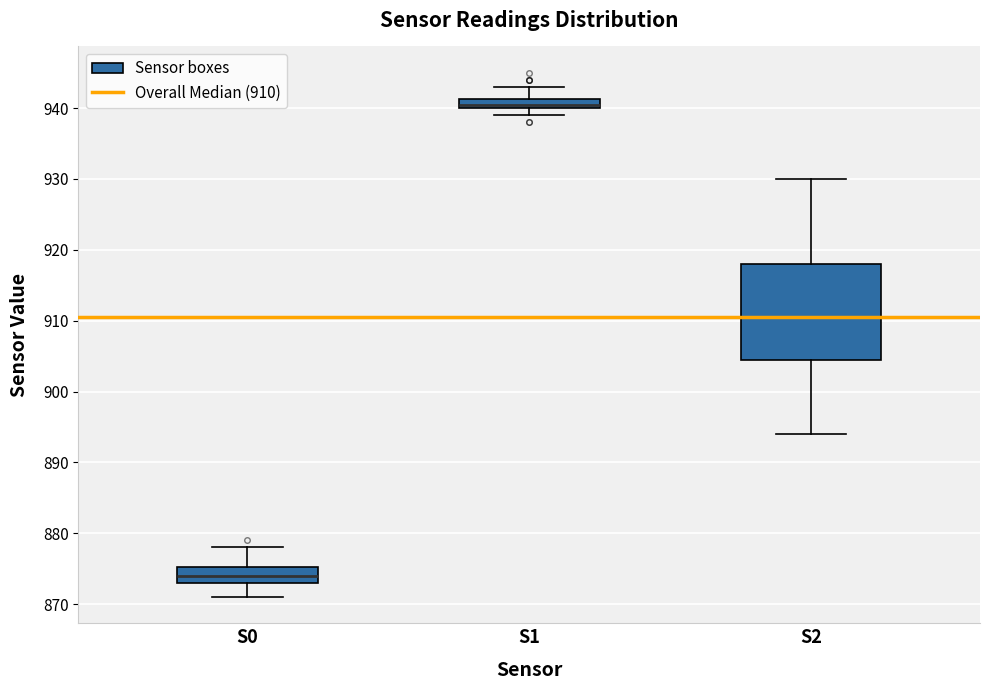

Comparing the boxes themselves (not the whiskers), which one is the tallest?

S2